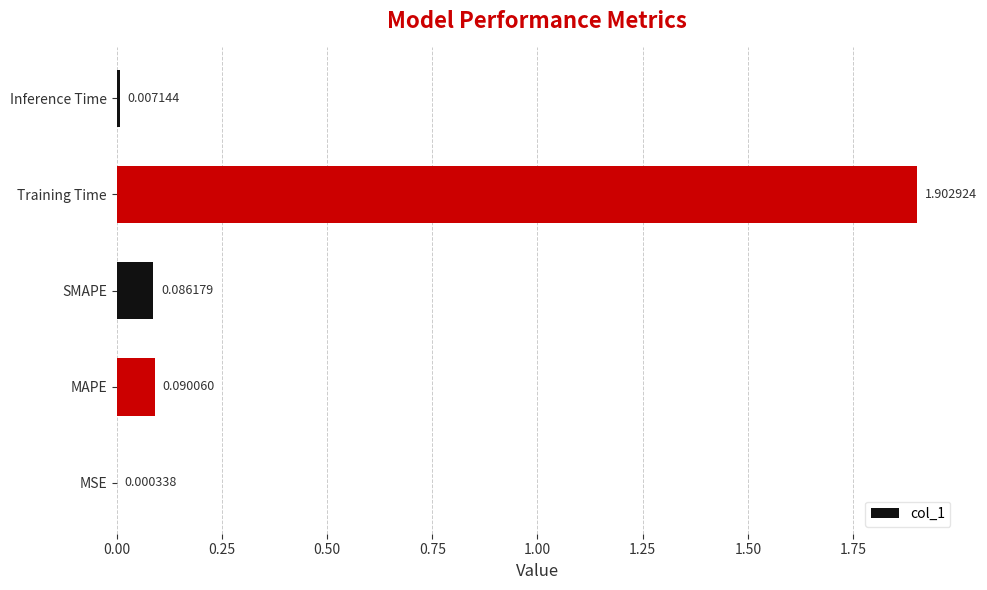

What is the sum of the values at Training Time and SMAPE?

2.0